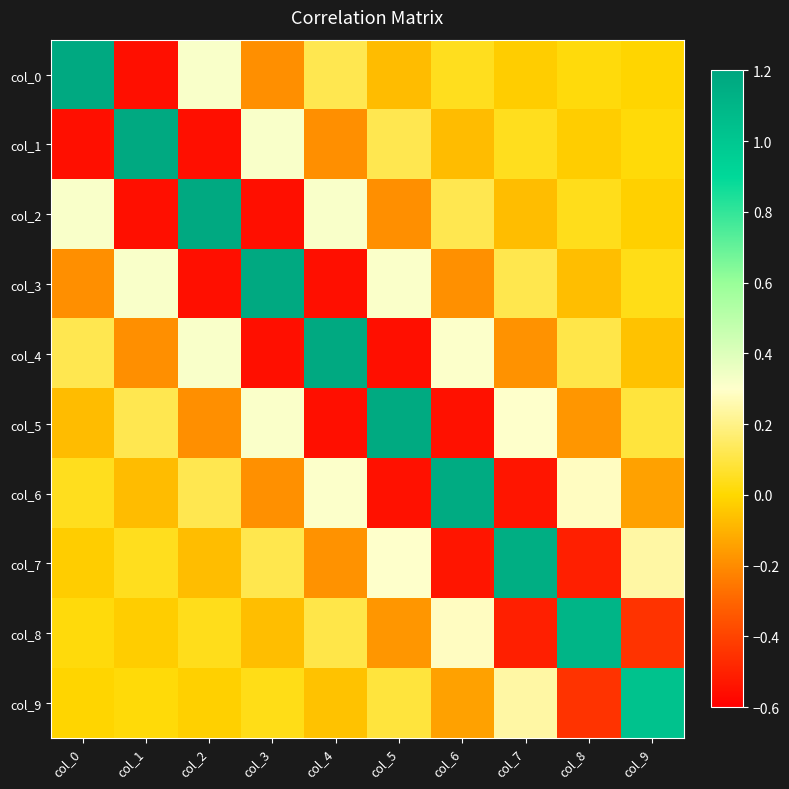

What is the total value across all series at col_8?

0.3